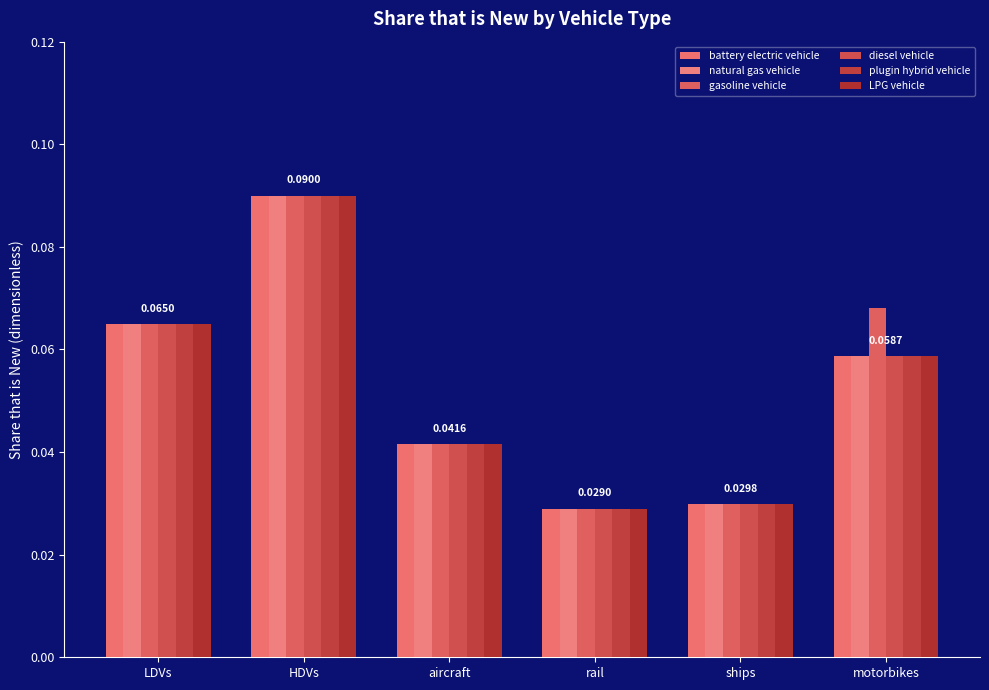

What is the maximum value for LPG vehicle?

0.1